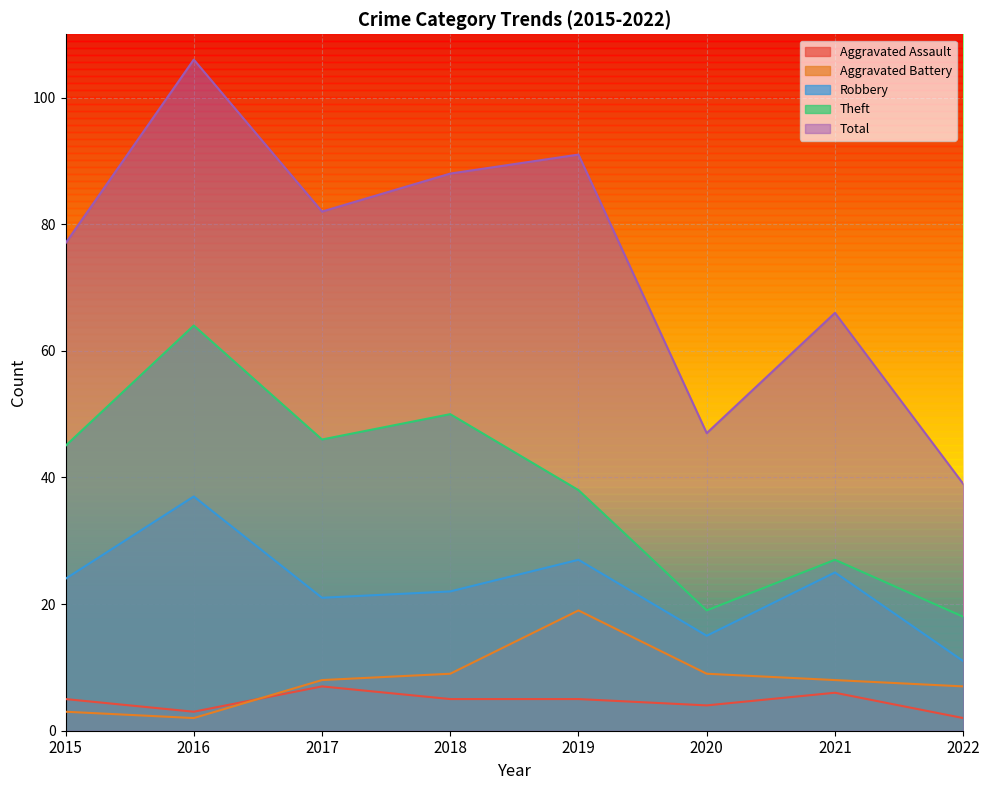

Where is the first local maximum for Total?

2016